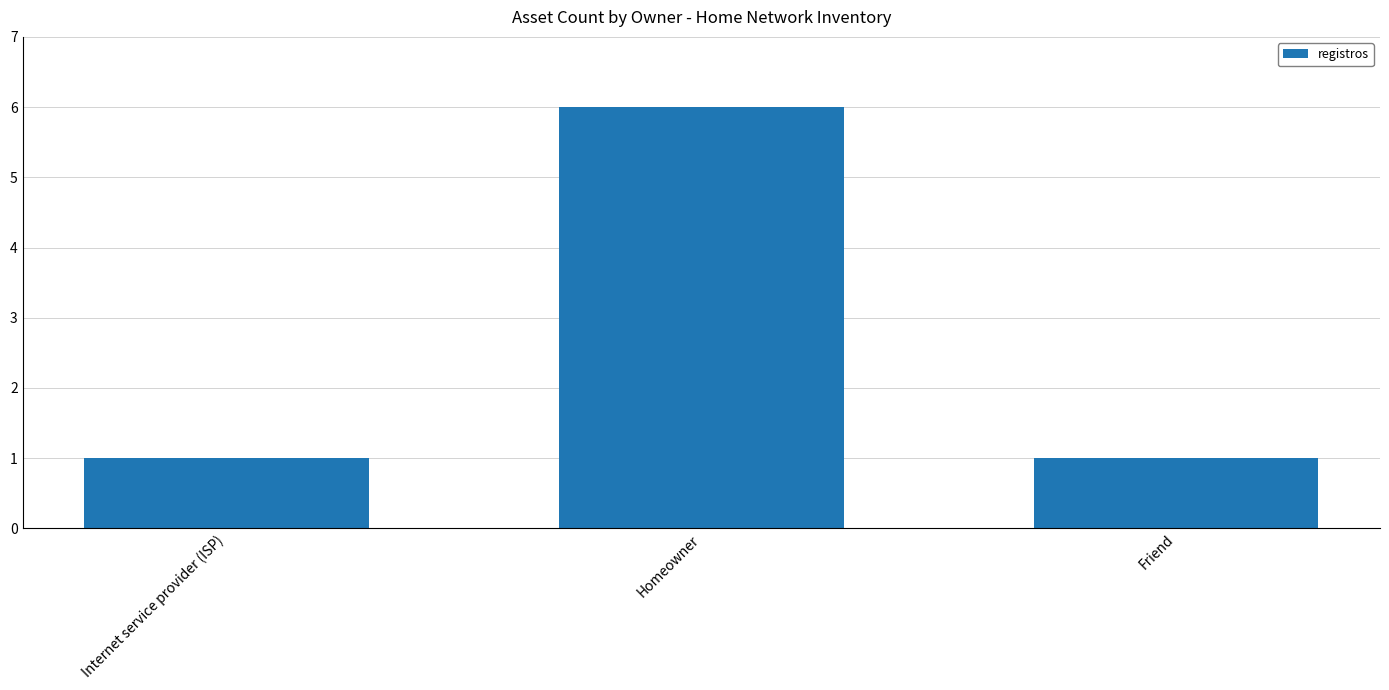

What is the label of the 1st bar from the right?

Friend